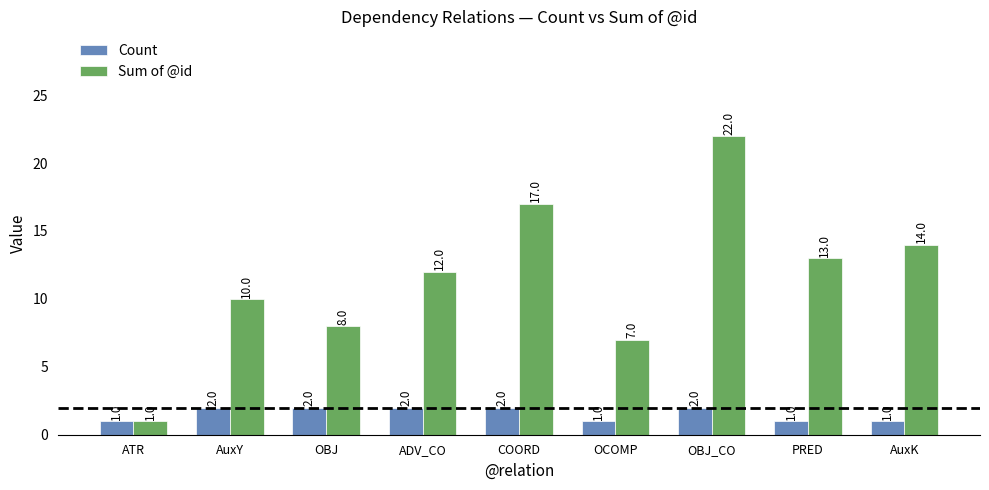

Is it true that Count equals 2 at AuxY?

True